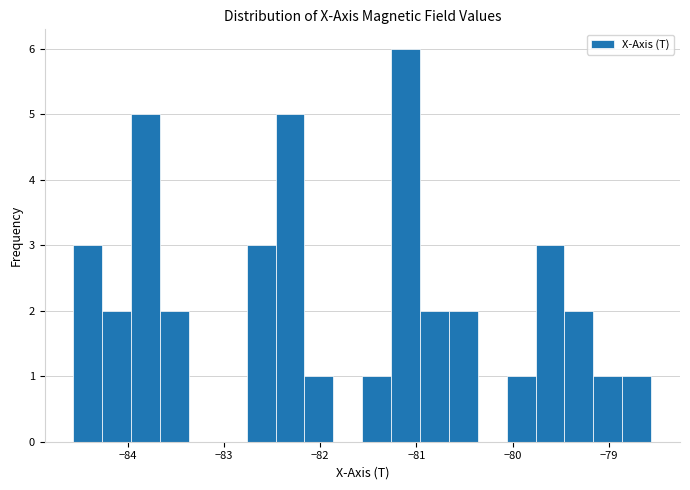

Read against the x-axis, roughly where is the centre of the tallest bar?

-81.1